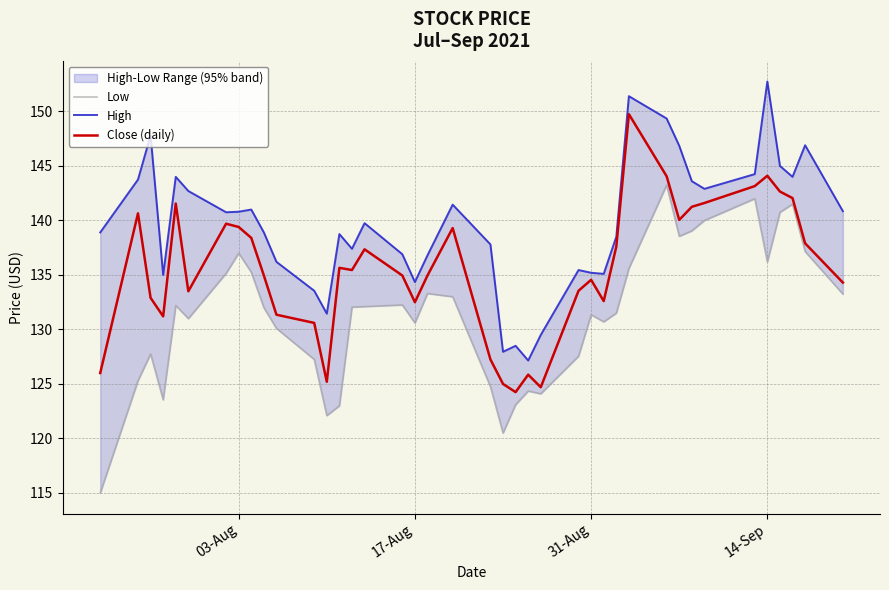

Is the value of Low at 13 greater than the value of High at 17?

No